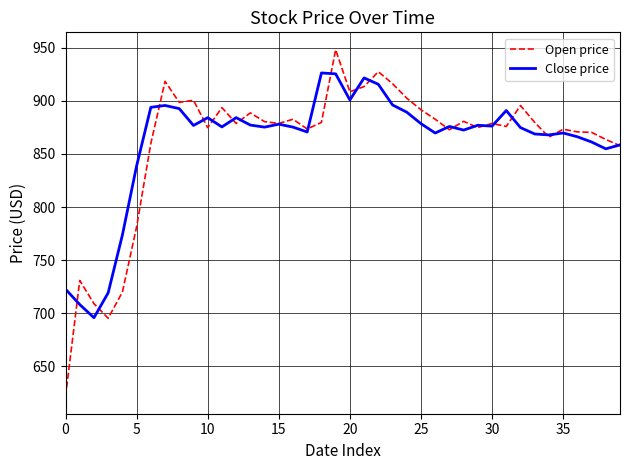

What is the lowest value of the Close price series?

695.7